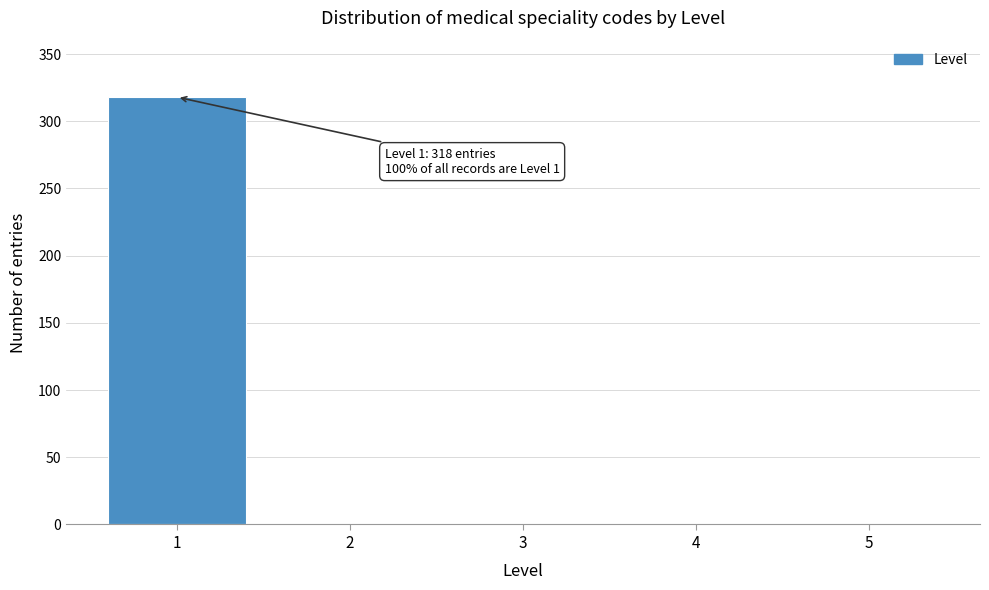

Reading right to left, what are all the values shown in this chart?

5=0	4=0	3=0	2=0	1=318